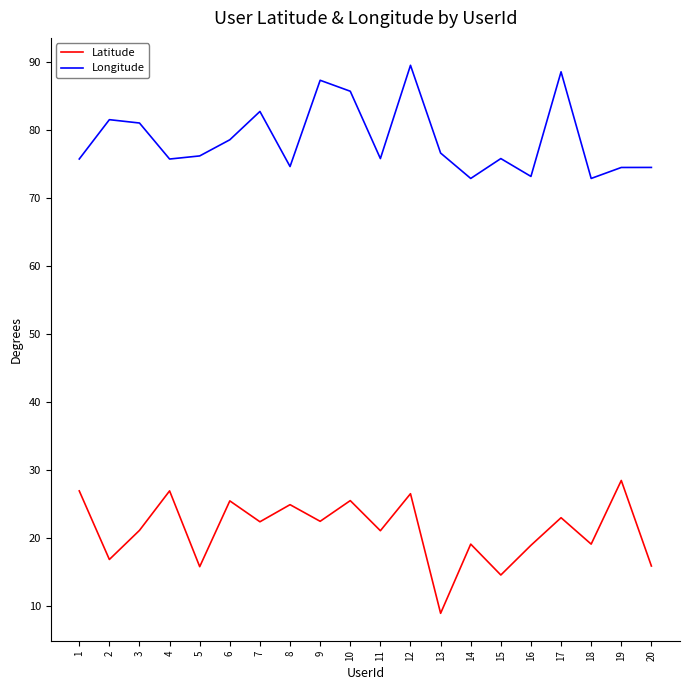

What value does the Longitude series have at 12?

89.5